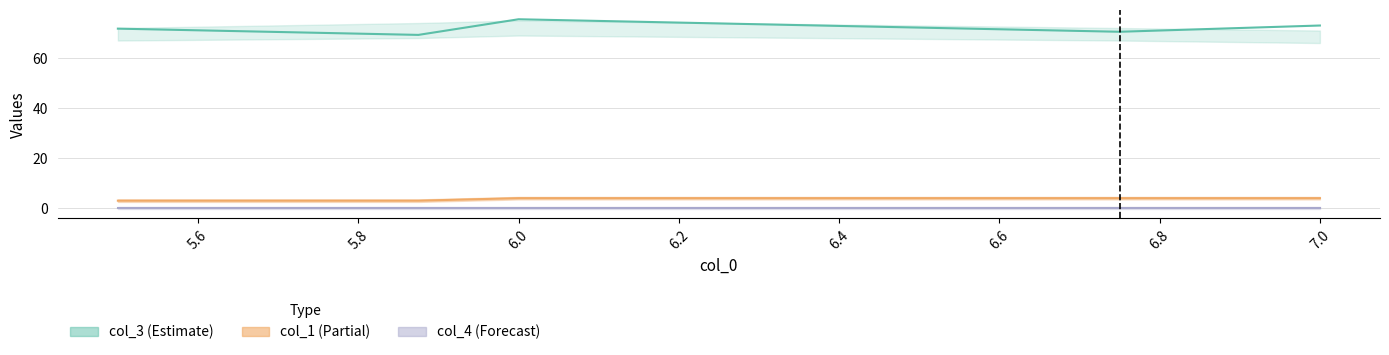

Is the value of col_3 at 5.4 greater than the value of col_4_line at 6.2?

Yes